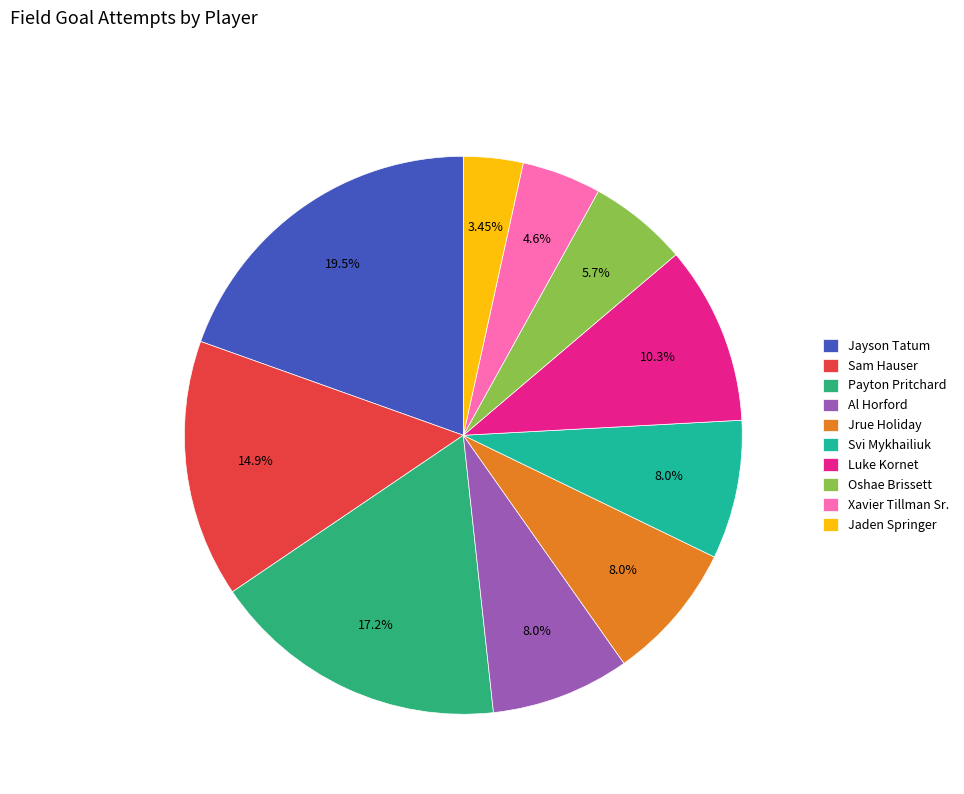

Is the sum of Svi Mykhailiuk and Jayson Tatum greater than half?

No